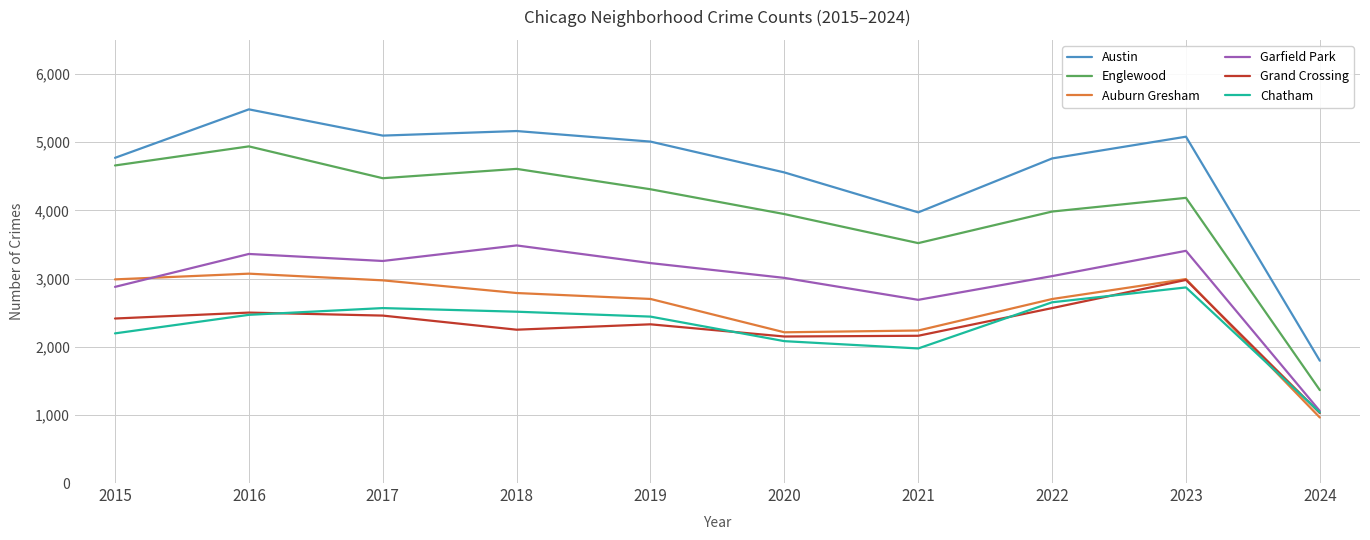

Is it true that Garfield Park equals 3009 at 2020?

True